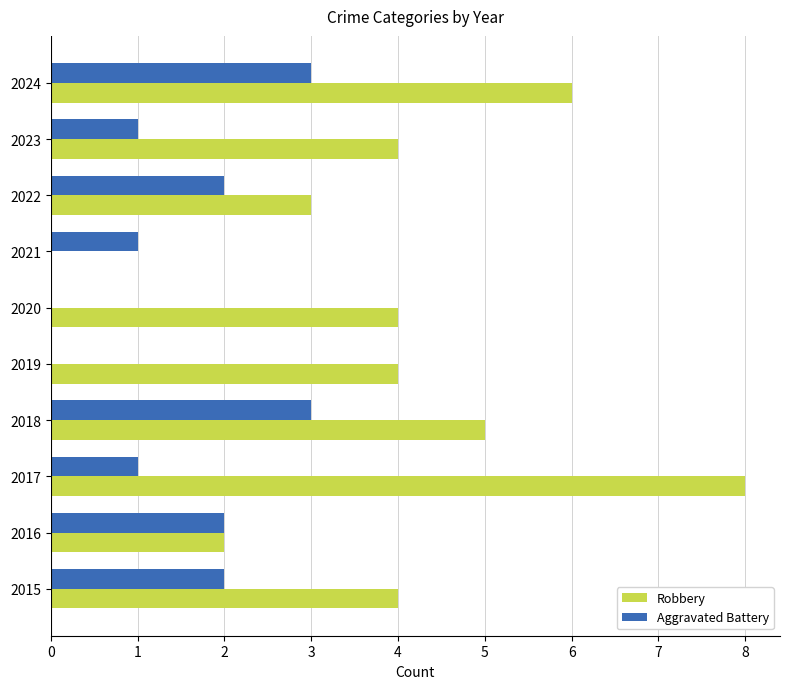

The value of Robbery at 2023 is 4. True or false?

True